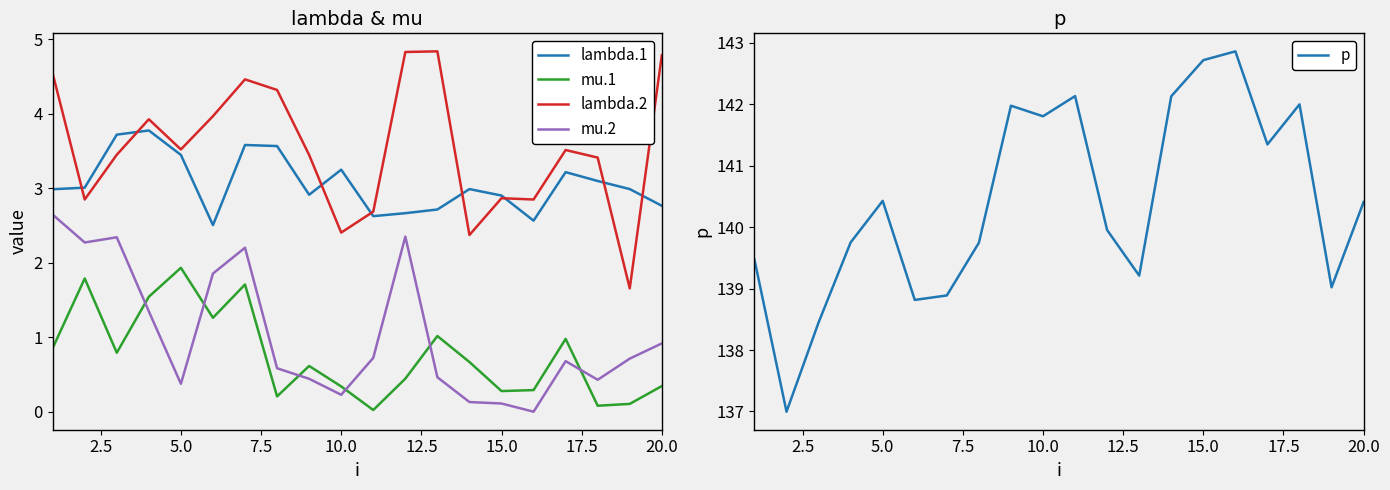

Where does the p series first go above 140?

5.0